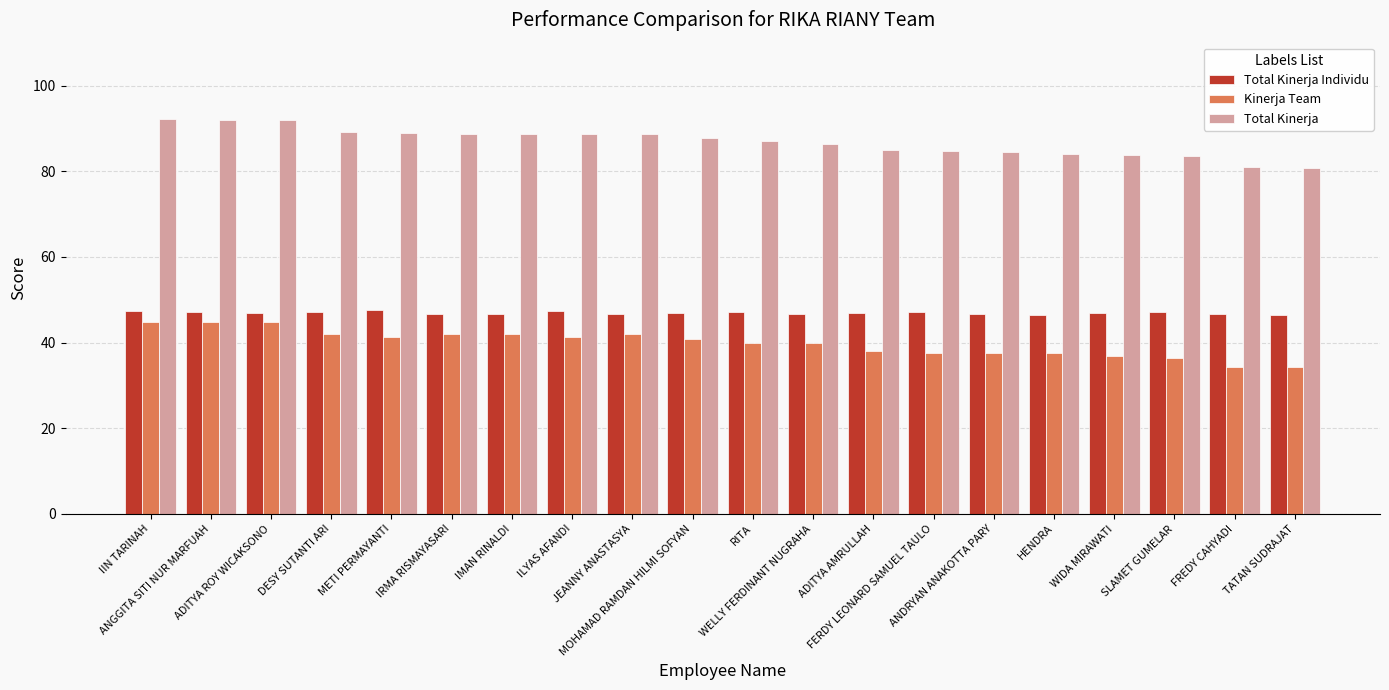

What is the total value across all series at IIN TARINAH?

184.5